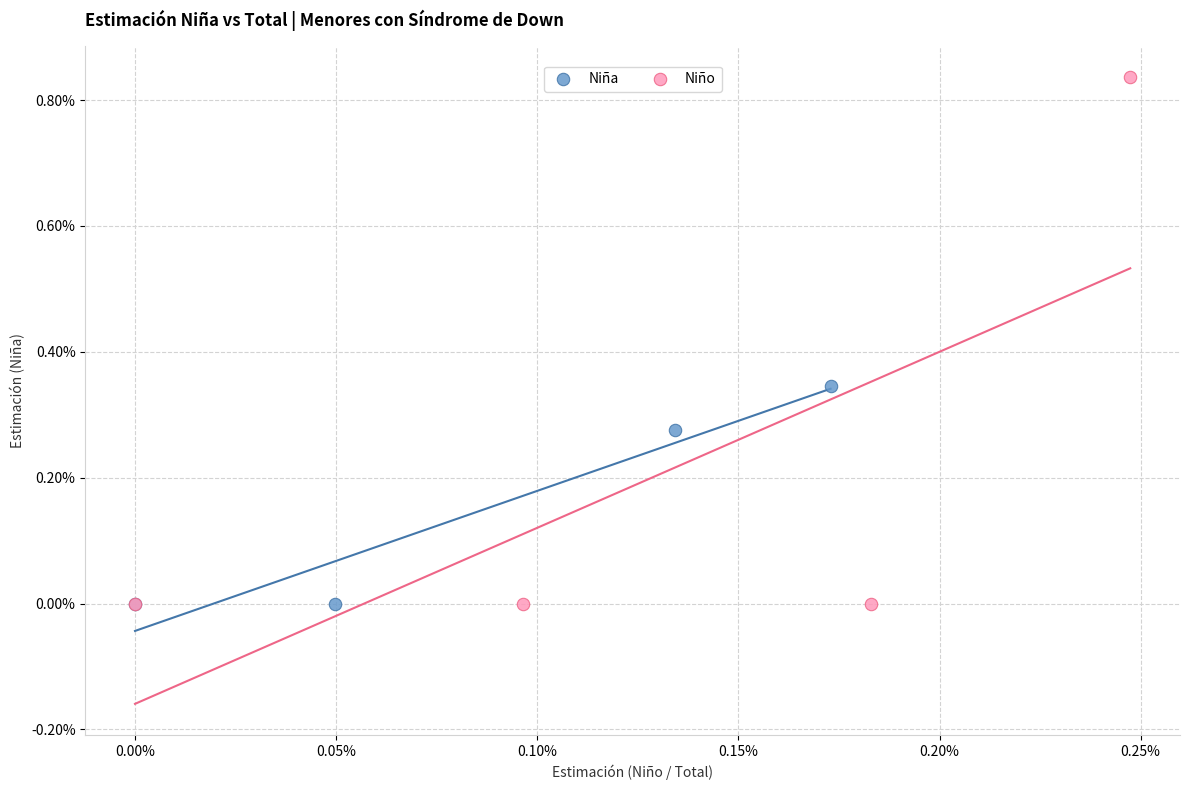

Which series reaches the maximum Y coordinate?

Niño